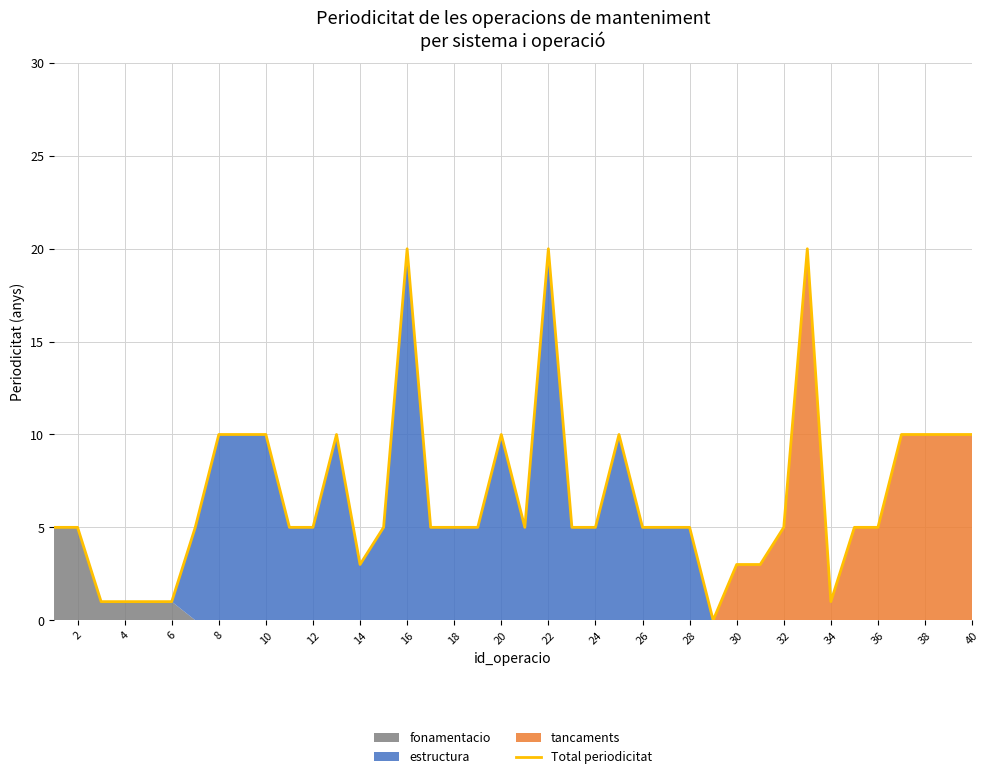

Is it true that Total periodicitat equals 5 at 28?

True